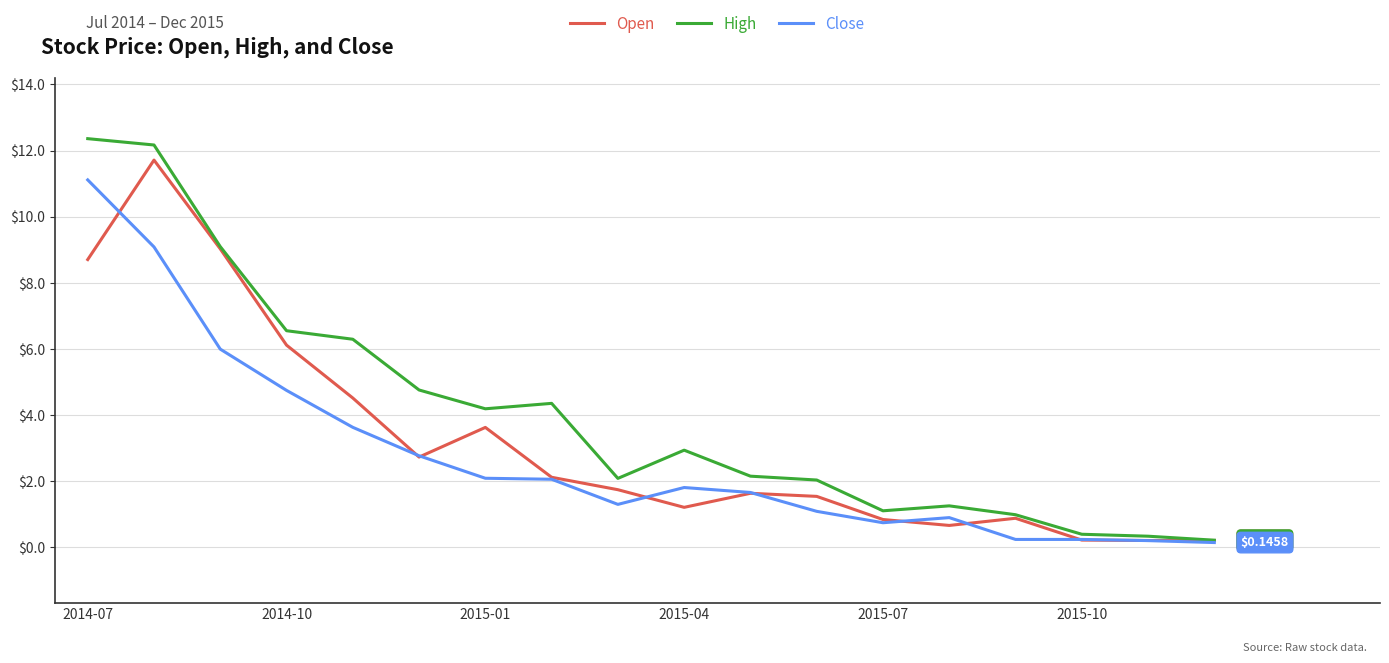

Which series has the largest total across all categories?

High